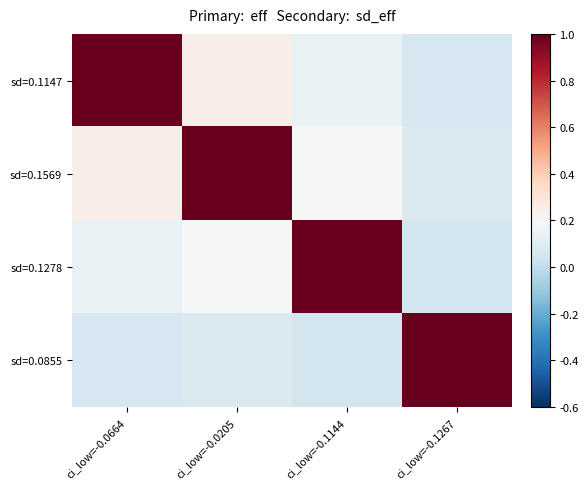

Reading right to left, list all the values displayed in this chart.

sd=0.1147: ci_low=-0.1267=0.1	ci_low=-0.1144=0.1	ci_low=-0.0205=0.3	ci_low=-0.0664=1.0
sd=0.1569: ci_low=-0.1267=0.1	ci_low=-0.1144=0.2	ci_low=-0.0205=1.0	ci_low=-0.0664=0.3
sd=0.1278: ci_low=-0.1267=0.1	ci_low=-0.1144=1.0	ci_low=-0.0205=0.2	ci_low=-0.0664=0.1
sd=0.0855: ci_low=-0.1267=1.0	ci_low=-0.1144=0.1	ci_low=-0.0205=0.1	ci_low=-0.0664=0.1